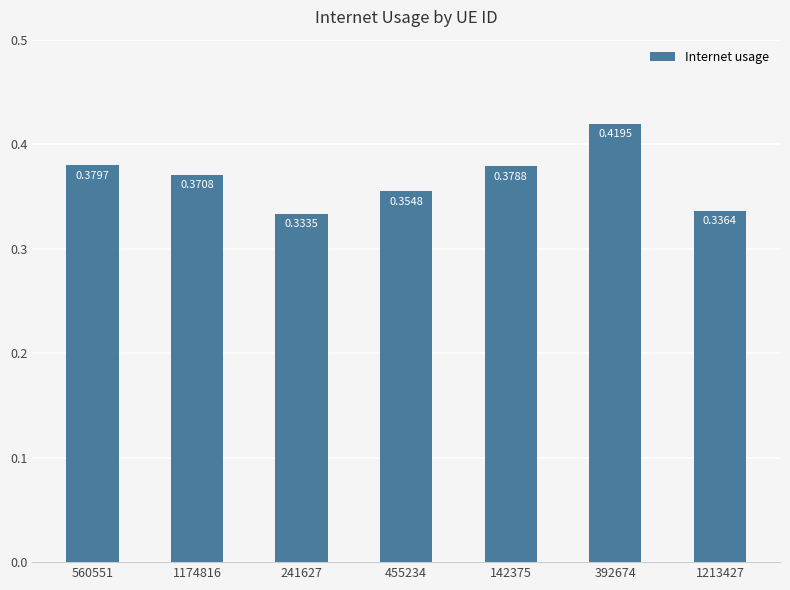

Which has a higher value, 241627 or 455234?

455234